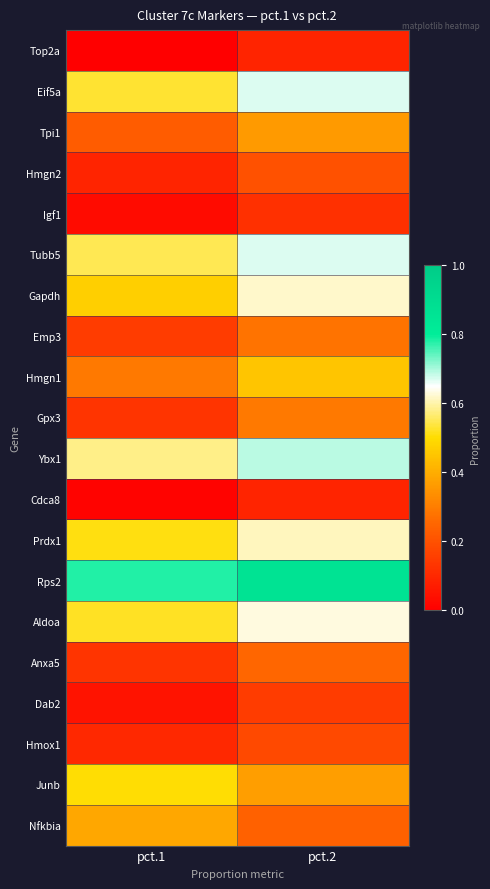

Reading left to right, list all the values displayed in this chart.

Nfkbia: pct.1=0.4	pct.2=0.2
Junb: pct.1=0.5	pct.2=0.4
Hmox1: pct.1=0.1	pct.2=0.2
Dab2: pct.1=0.1	pct.2=0.1
Anxa5: pct.1=0.1	pct.2=0.2
Aldoa: pct.1=0.5	pct.2=0.6
Rps2: pct.1=0.8	pct.2=0.9
Prdx1: pct.1=0.5	pct.2=0.6
Cdca8: pct.1=0.0	pct.2=0.1
Ybx1: pct.1=0.6	pct.2=0.7
Gpx3: pct.1=0.1	pct.2=0.3
Hmgn1: pct.1=0.3	pct.2=0.5
Emp3: pct.1=0.1	pct.2=0.3
Gapdh: pct.1=0.5	pct.2=0.6
Tubb5: pct.1=0.6	pct.2=0.7
Igf1: pct.1=0.0	pct.2=0.1
Hmgn2: pct.1=0.1	pct.2=0.2
Tpi1: pct.1=0.2	pct.2=0.4
Eif5a: pct.1=0.5	pct.2=0.7
Top2a: pct.1=0.0	pct.2=0.1